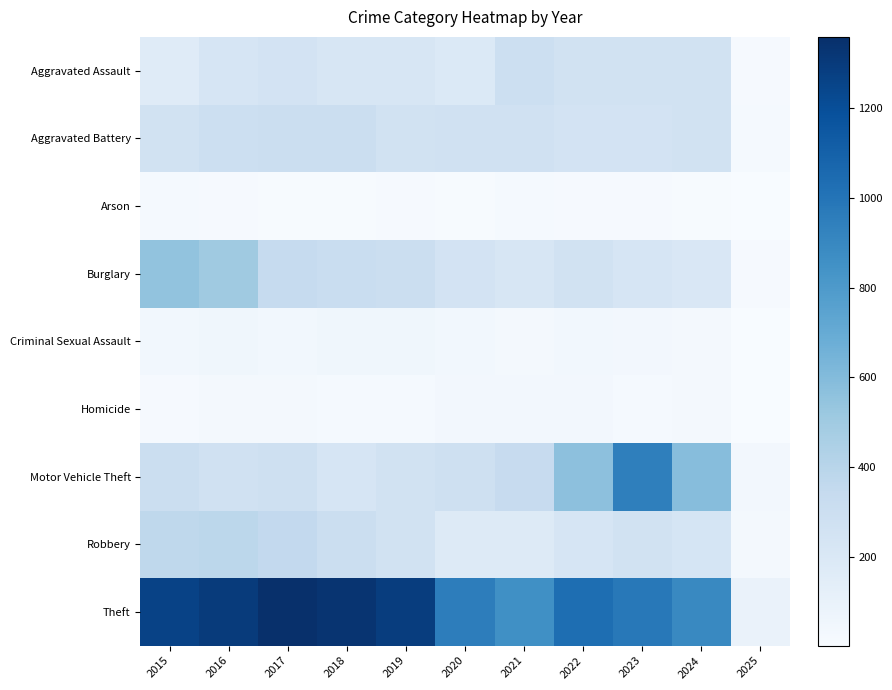

What is the total value across all series at 2016?

3071